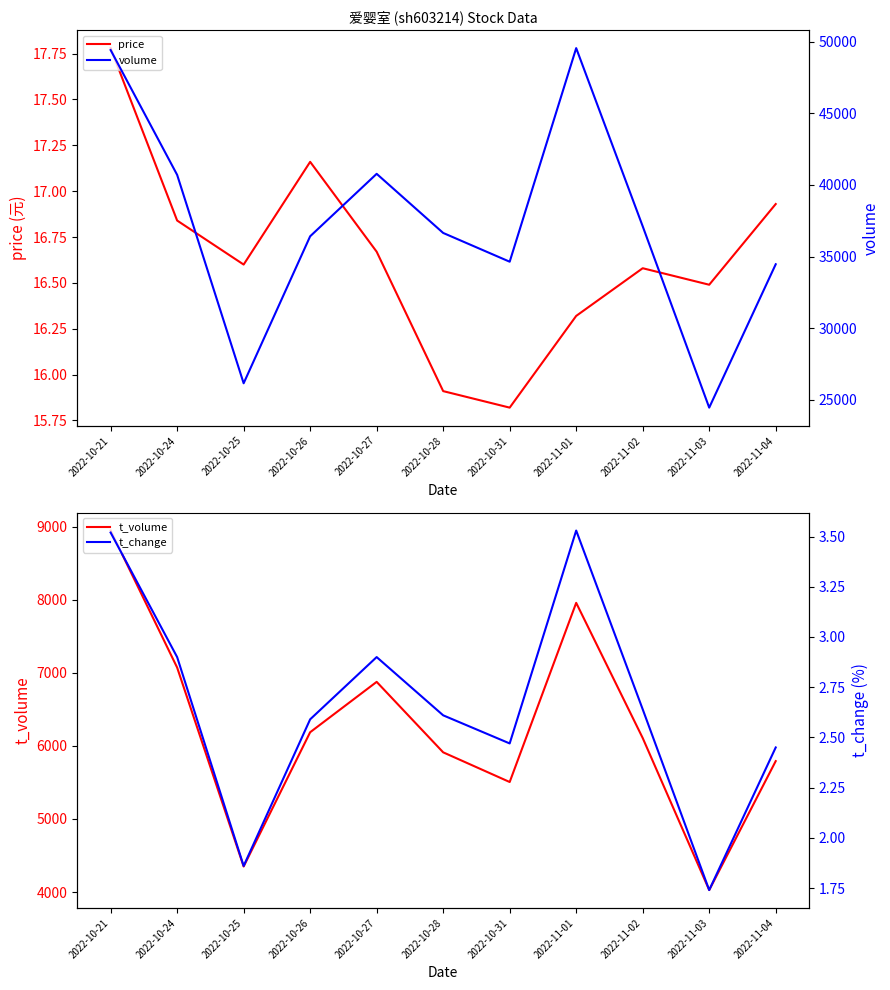

What is the approximate value of price at 2022-11-03?

16.5